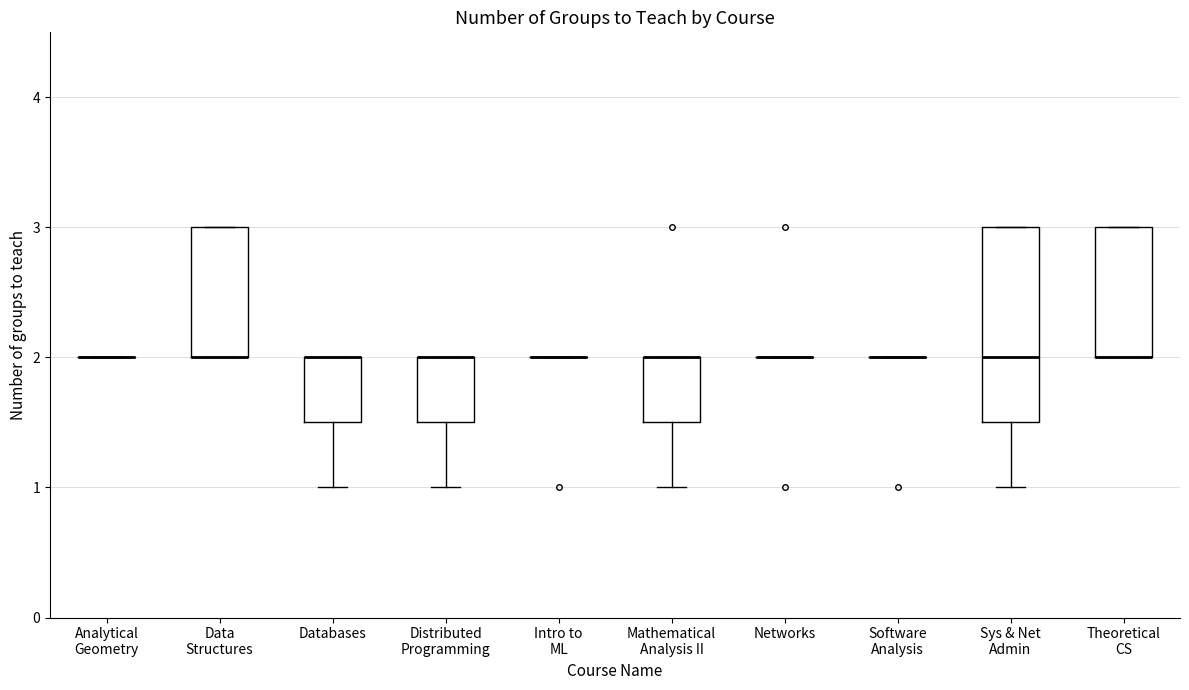

Reading left to right, read every box against the y-axis: the position of its median line, the range the box covers, and the ends of its whiskers. The values are not printed on the chart, so give them approximately, as read against the axis.

Analytical Geometry: box collapsed to a line at 2.0, whiskers 2.0 to 2.0
Data Structures: median 2.0 (drawn on the box's lower edge), box 2.0 to 3.0, whiskers 2.0 to 3.0
Databases: median 2.0 (drawn on the box's upper edge), box 1.5 to 2.0, whiskers 1.0 to 2.0
Distributed Programming: median 2.0 (drawn on the box's upper edge), box 1.5 to 2.0, whiskers 1.0 to 2.0
Intro to ML: box collapsed to a line at 2.0, whiskers 2.0 to 2.0
Mathematical Analysis II: median 2.0 (drawn on the box's upper edge), box 1.5 to 2.0, whiskers 1.0 to 2.0
Networks: box collapsed to a line at 2.0, whiskers 2.0 to 2.0
Software Analysis: box collapsed to a line at 2.0, whiskers 2.0 to 2.0
Sys & Net Admin: median 2.0, box 1.5 to 3.0, whiskers 1.0 to 3.0
Theoretical CS: median 2.0 (drawn on the box's lower edge), box 2.0 to 3.0, whiskers 2.0 to 3.0